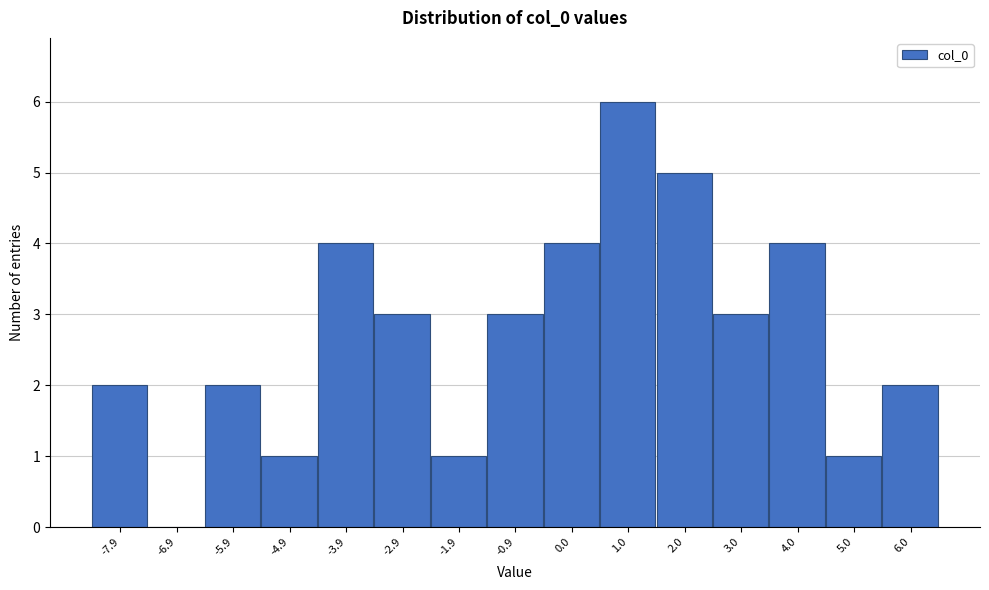

Reading left to right, extract all data points from this chart.

-7.9=2	-6.9=0	-5.9=2	-4.9=1	-3.9=4	-2.9=3	-1.9=1	-0.9=3	0.0=4	1.0=6	2.0=5	3.0=3	4.0=4	5.0=1	6.0=2